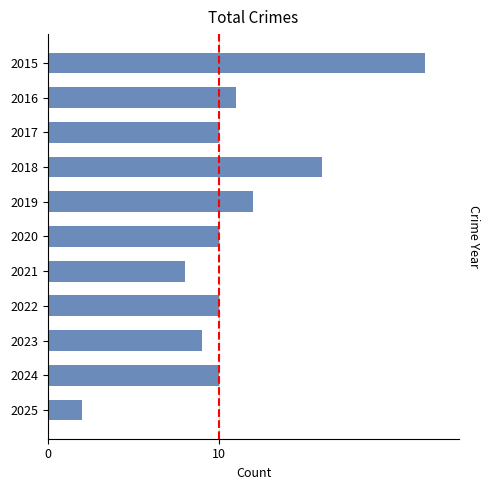

What is the difference between the maximum and second lowest values?

14